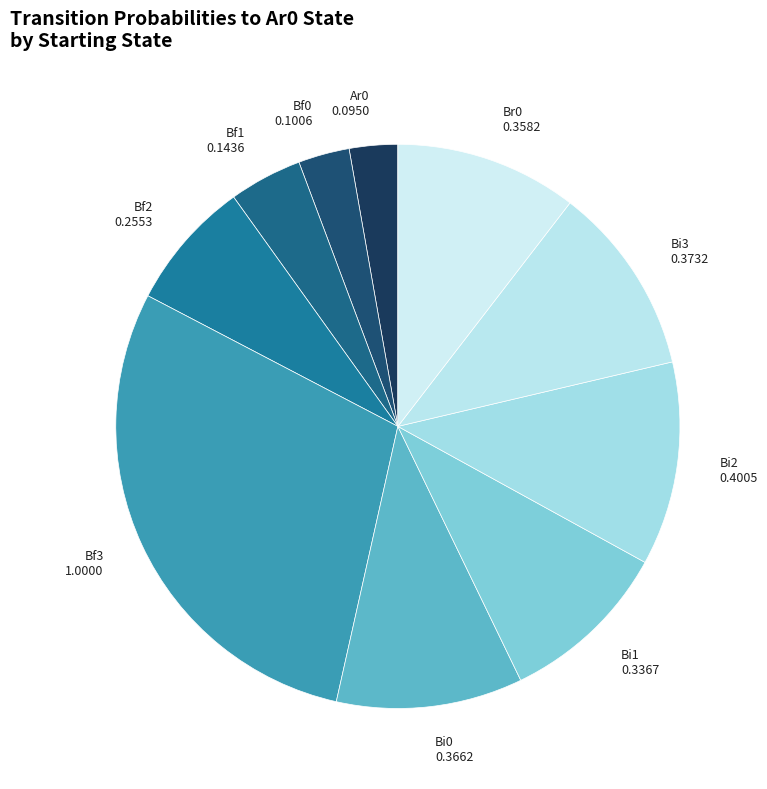

What is the ratio of the value at Bf2 0.2553 to the value at Bf3 1.0000?

0.3